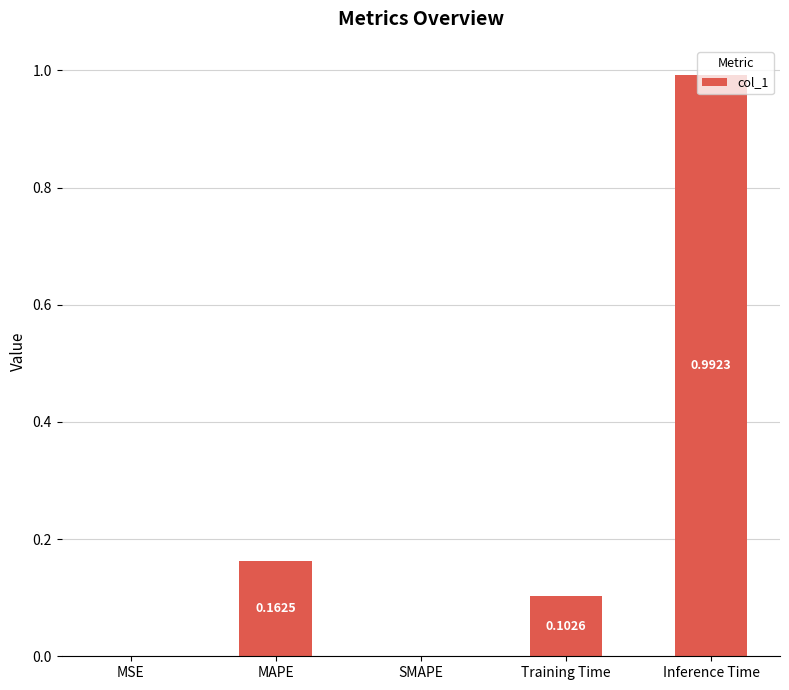

Which label corresponds to the largest value in the chart?

Inference Time